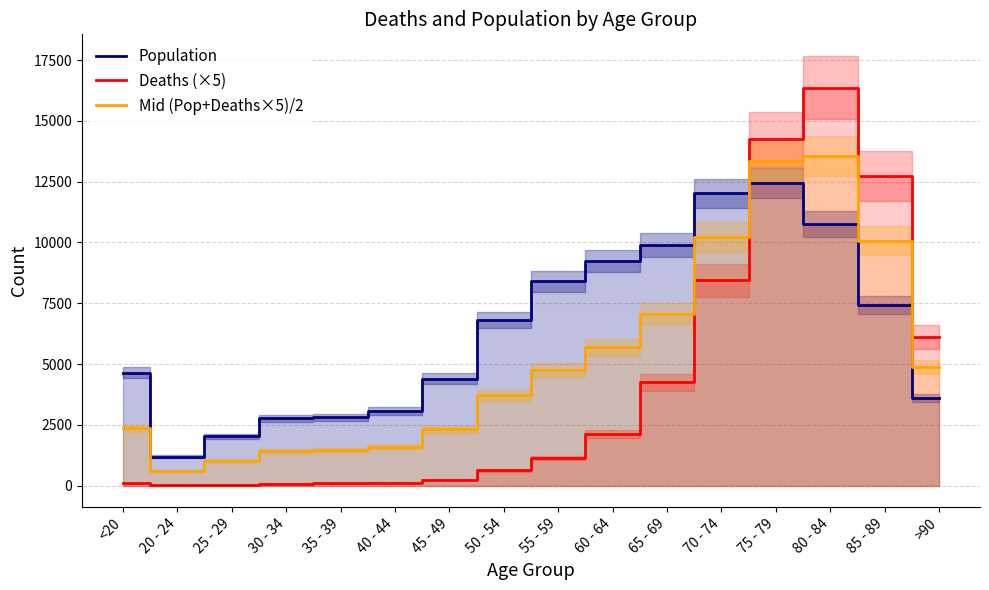

Rank the categories by Deaths (×5) value from lowest to highest.

25 - 29, 20 - 24, 30 - 34, <20, 35 - 39, 40 - 44, 45 - 49, 50 - 54, 55 - 59, 60 - 64, 65 - 69, >90, 70 - 74, 85 - 89, 75 - 79, 80 - 84